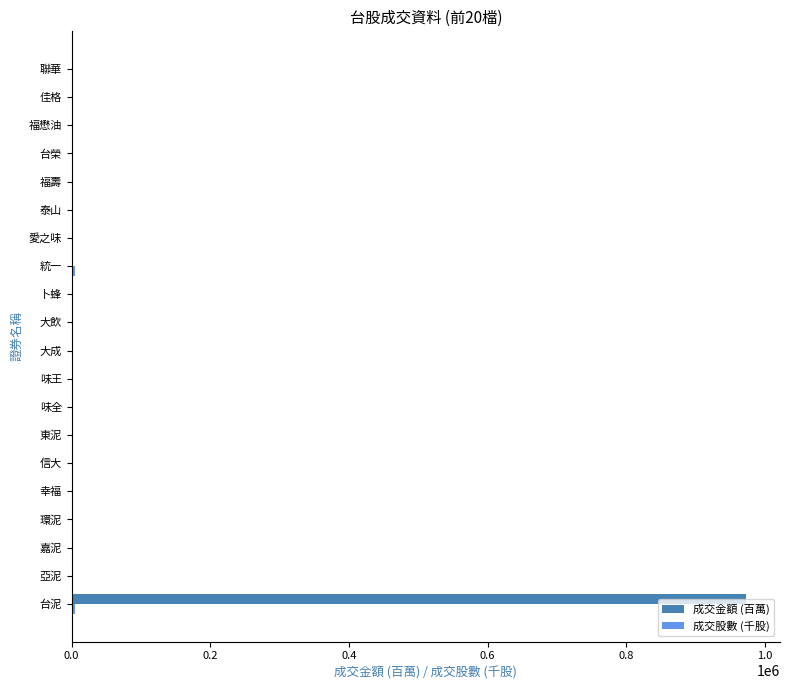

Which series has the largest total across all categories?

成交金額 (百萬)